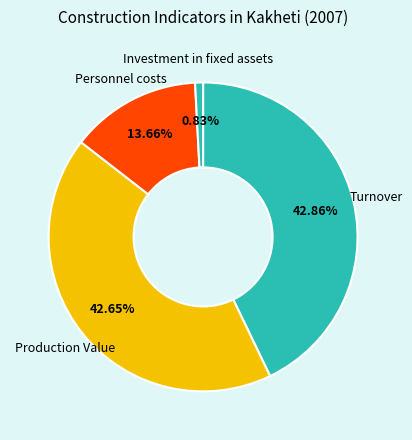

Which category has the smallest portion of the pie?

Investment in fixed assets